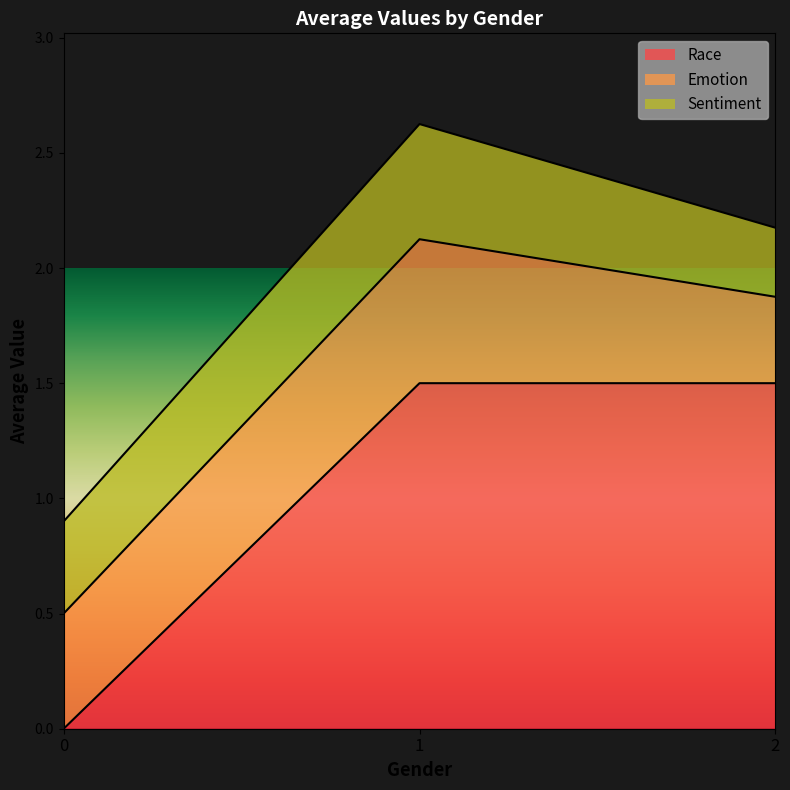

What is the maximum value for Race?

1.5